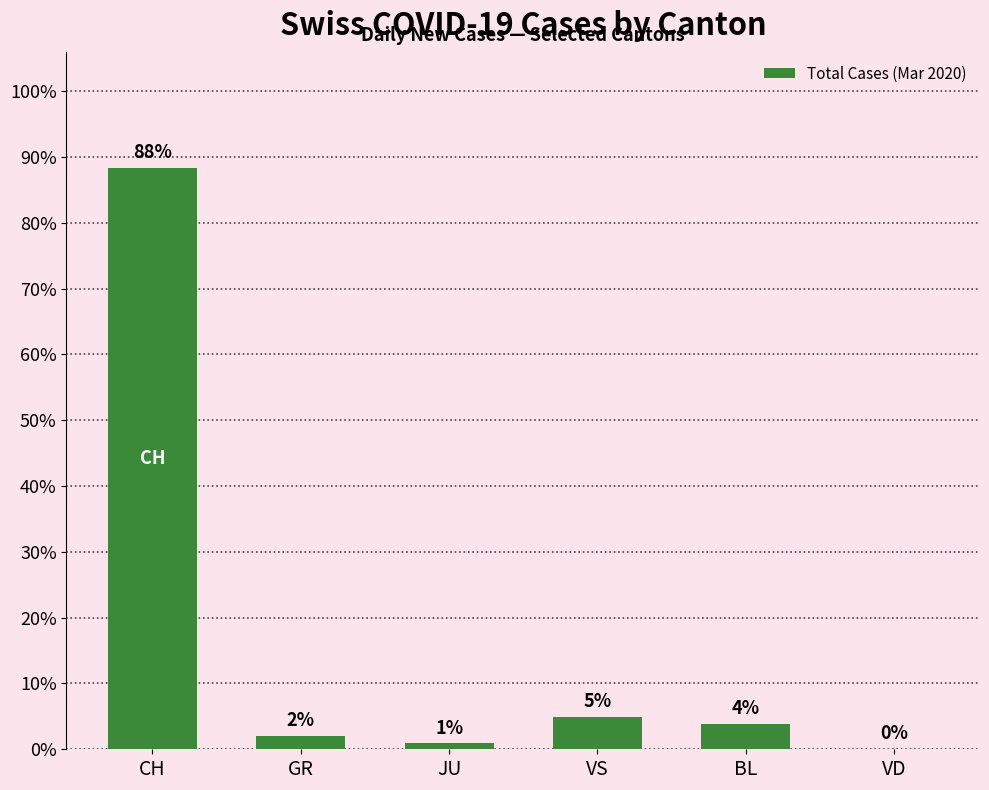

List the labels in order of value, smallest first.

VD, JU, GR, BL, VS, CH